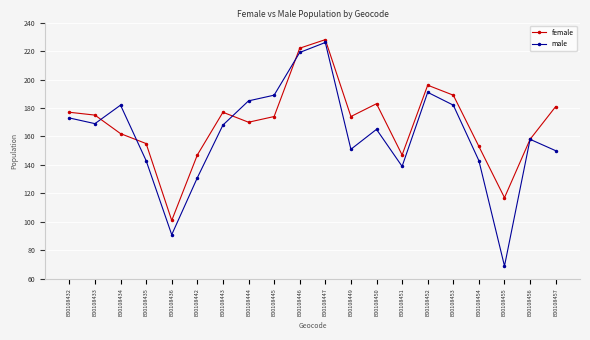

What is the greatest value displayed?

228